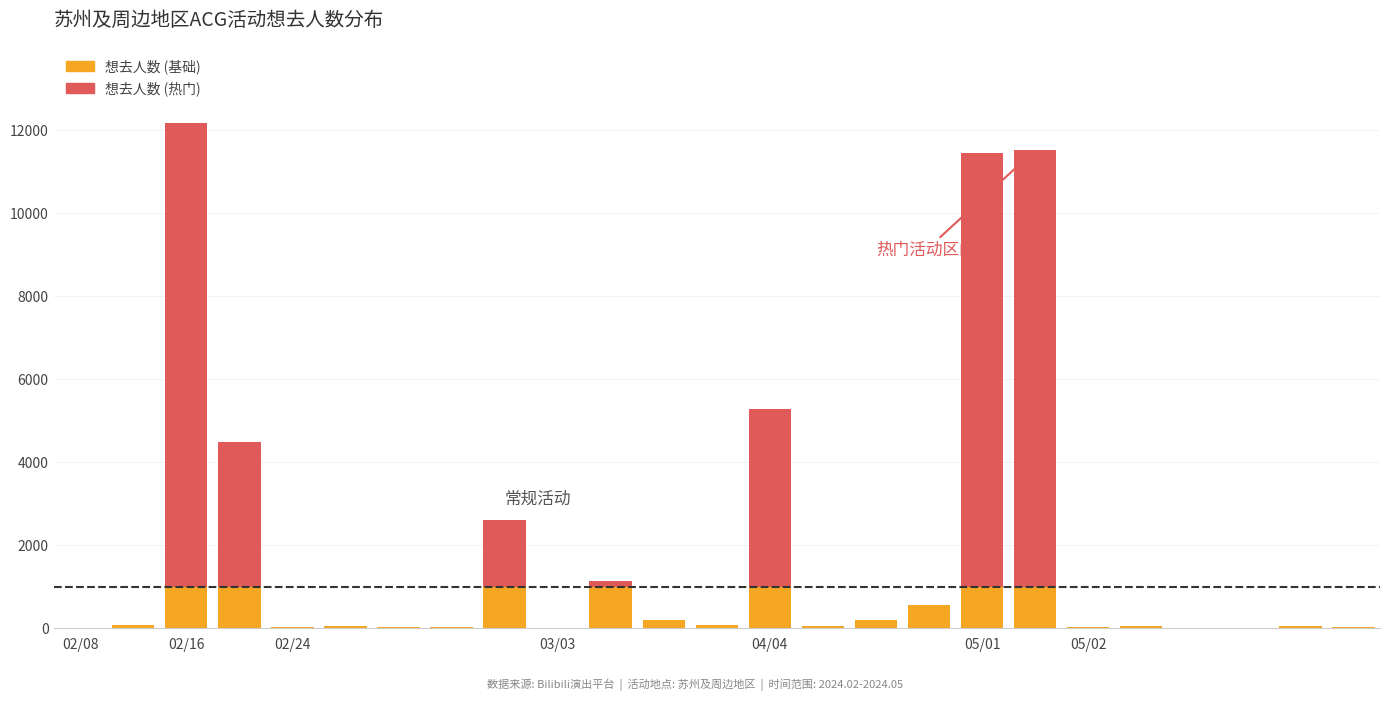

What is the maximum value for 想去人数 (基础)?

1000